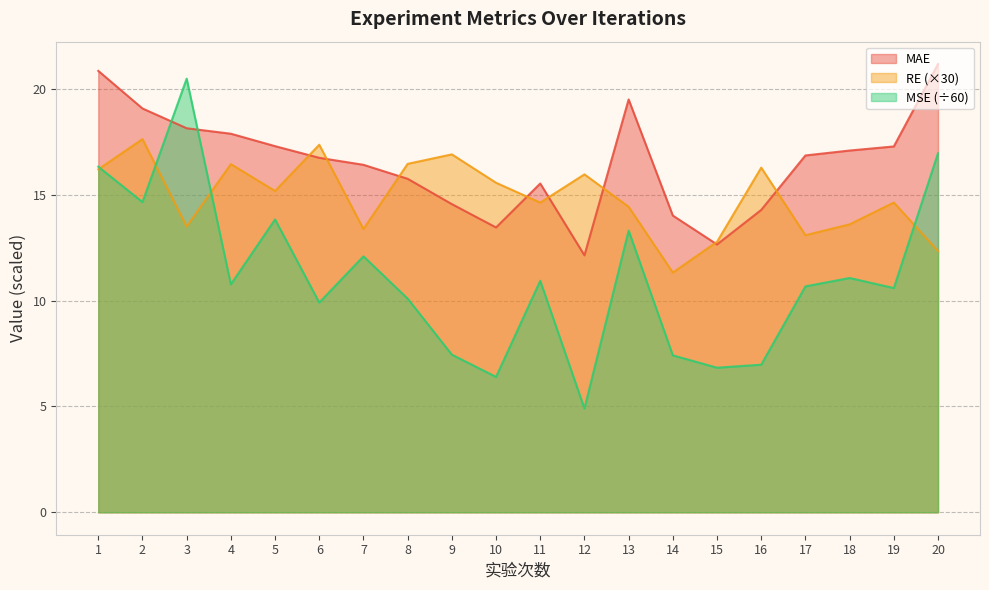

At which category does MAE reach its first local valley?

10